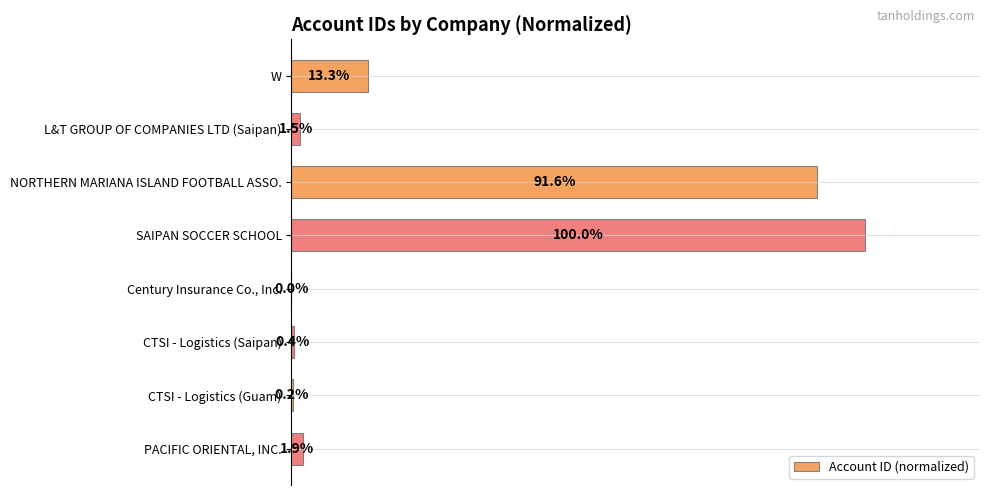

At which label is the value closest to 50?

W